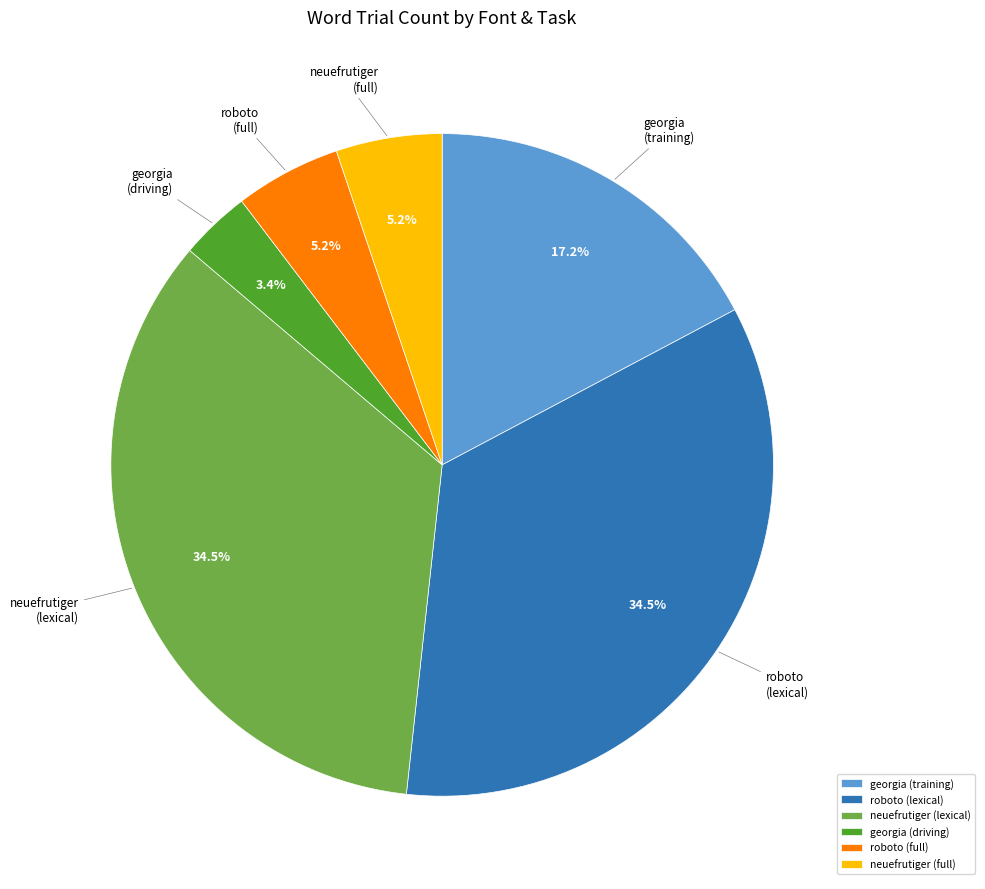

Between neuefrutiger (lexical) and neuefrutiger (full), which is larger?

neuefrutiger (lexical)